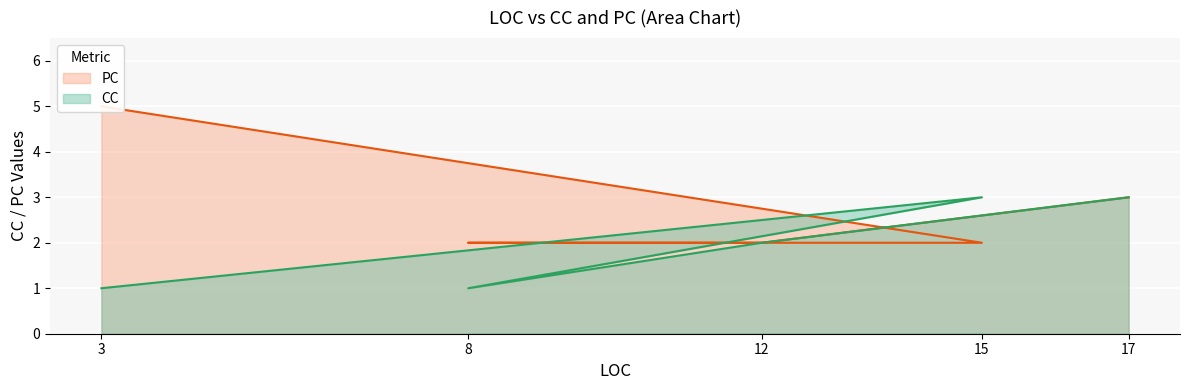

How many times do PC and CC cross each other?

2